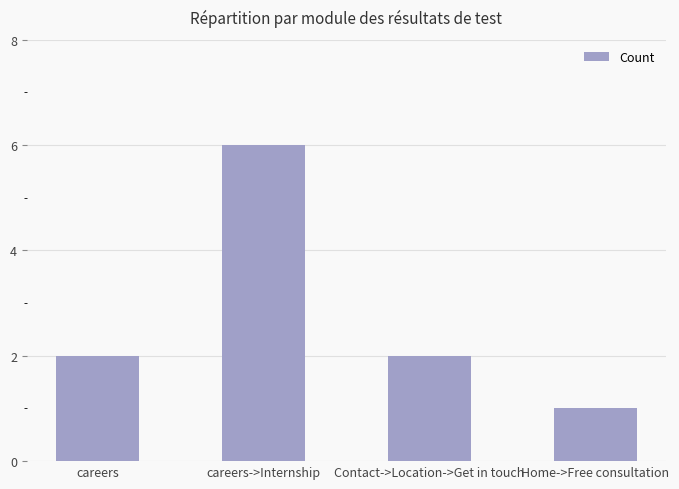

Between Home->Free consultation and careers, which is larger?

careers